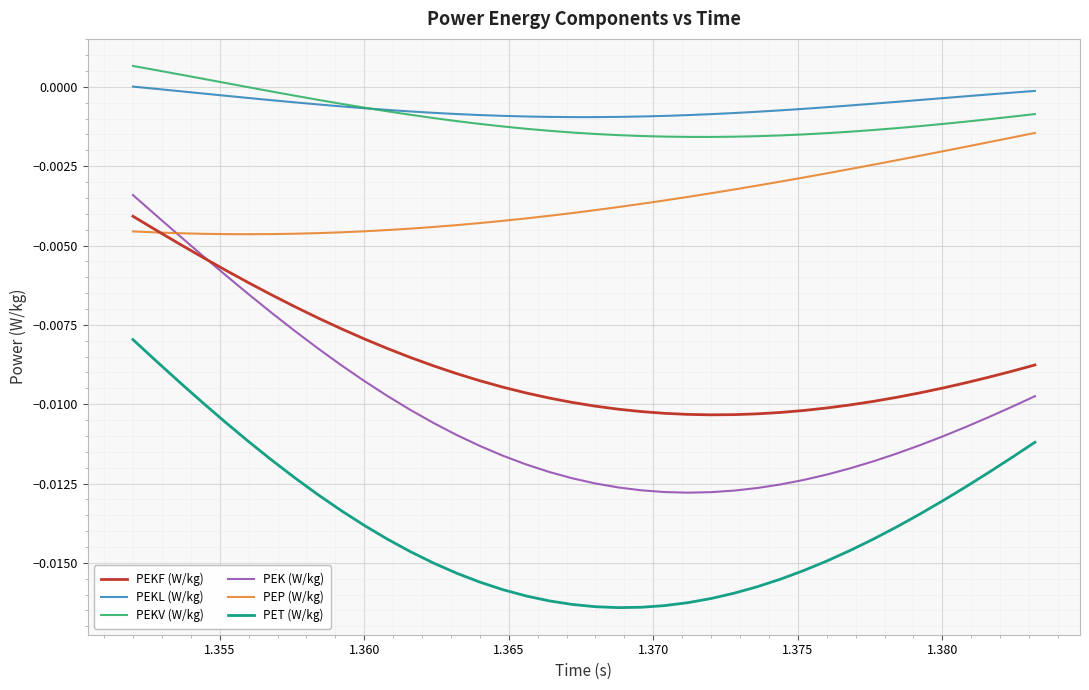

Which series has the largest range (max minus min)?

PEK (W/kg)